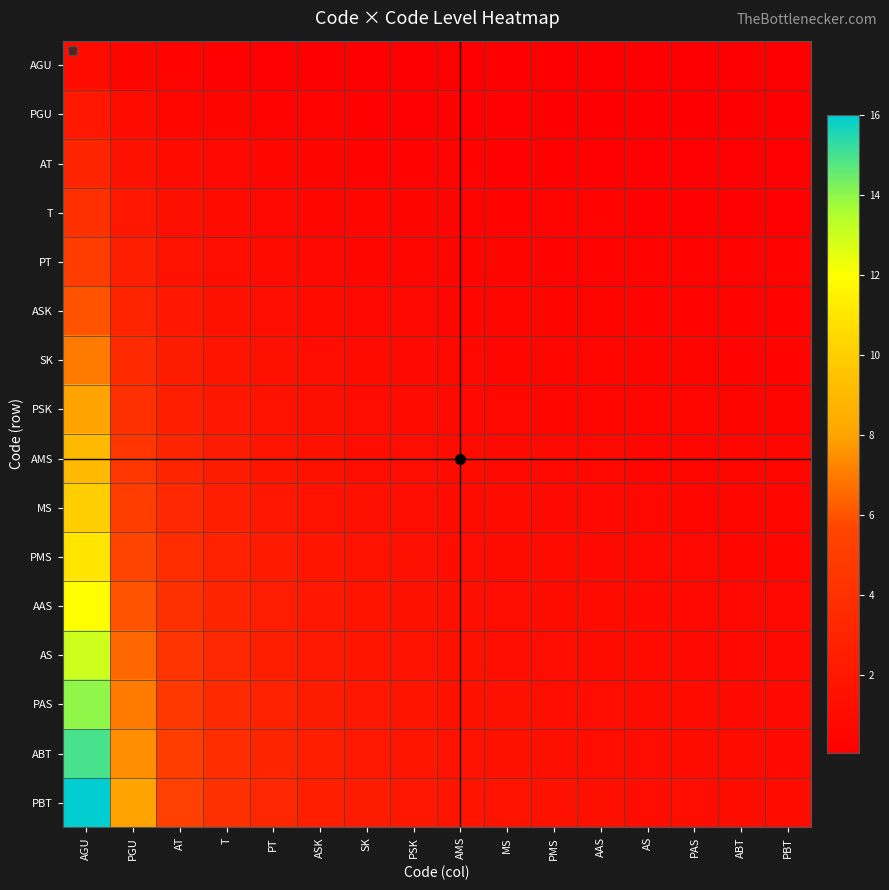

At how many categories does at least one series exceed 8?

1